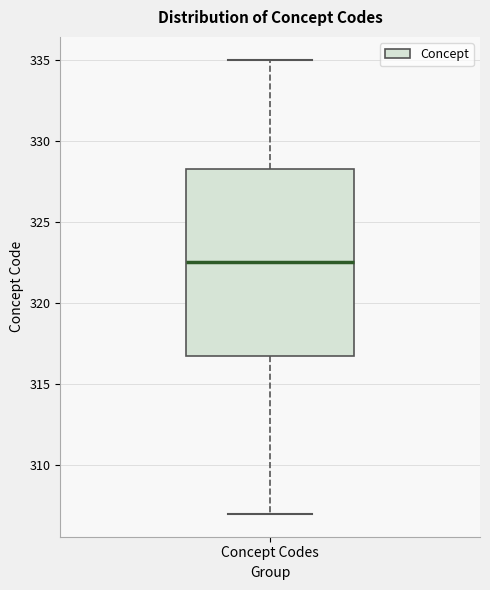

Read this box plot against the y-axis: the position of the median line, the range covered by the box, and the ends of both whiskers. The values are not printed on the chart, so give them approximately, as read against the axis.

median 322.5, box 317.0 to 328.5, whiskers 307.0 to 335.0